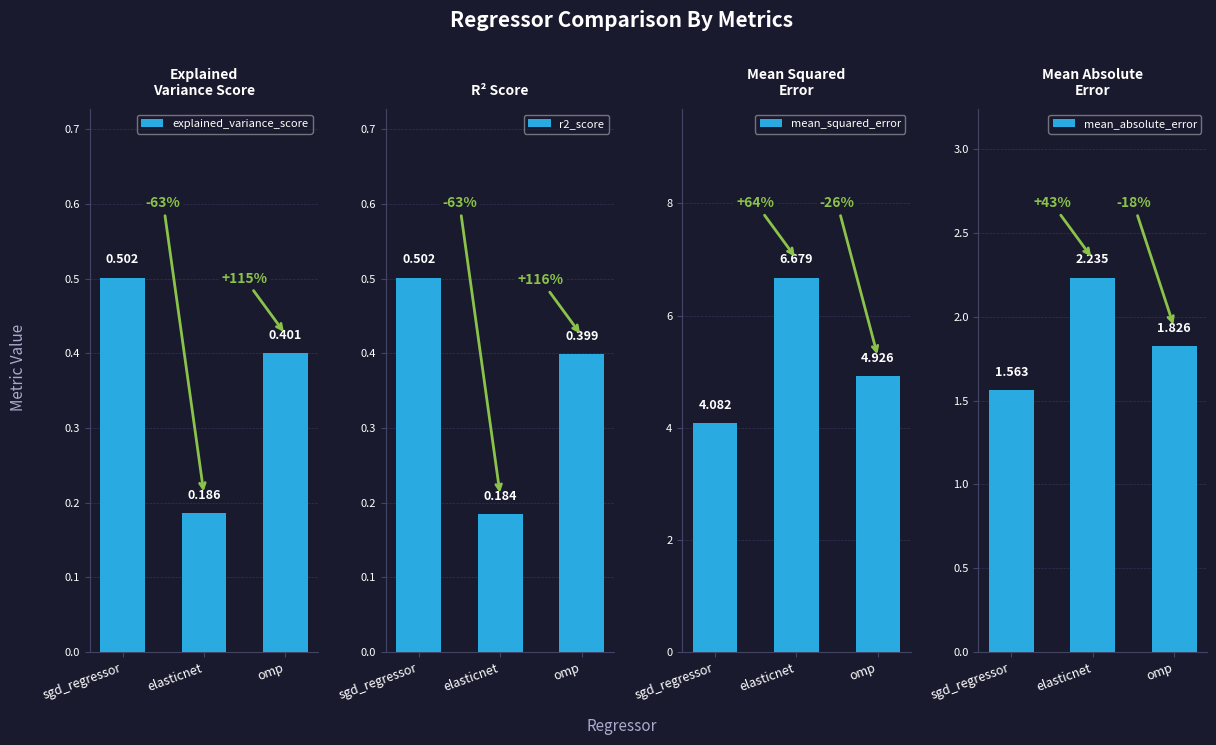

What is the maximum value shown in the chart?

6.7